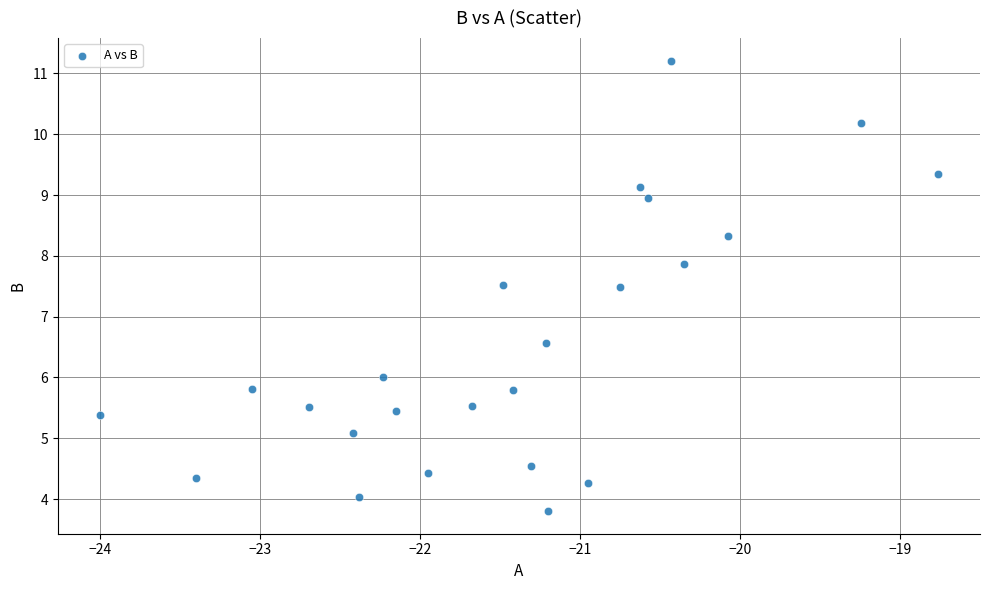

What is the range of X values (max minus min)?

5.2